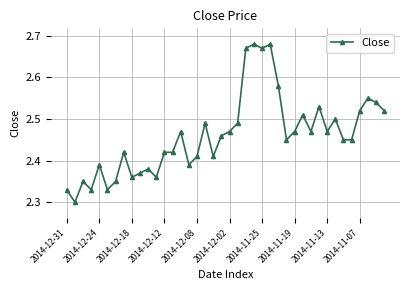

True or false: there are more than 1 points higher than both neighbors.

True